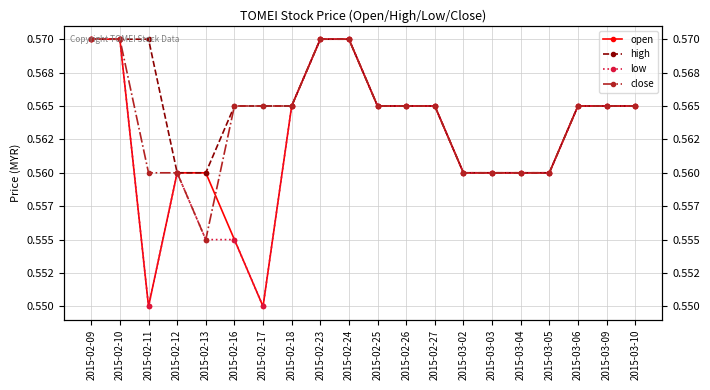

At 2015-03-03, list the series in order from smallest to largest.

open, high, low, close